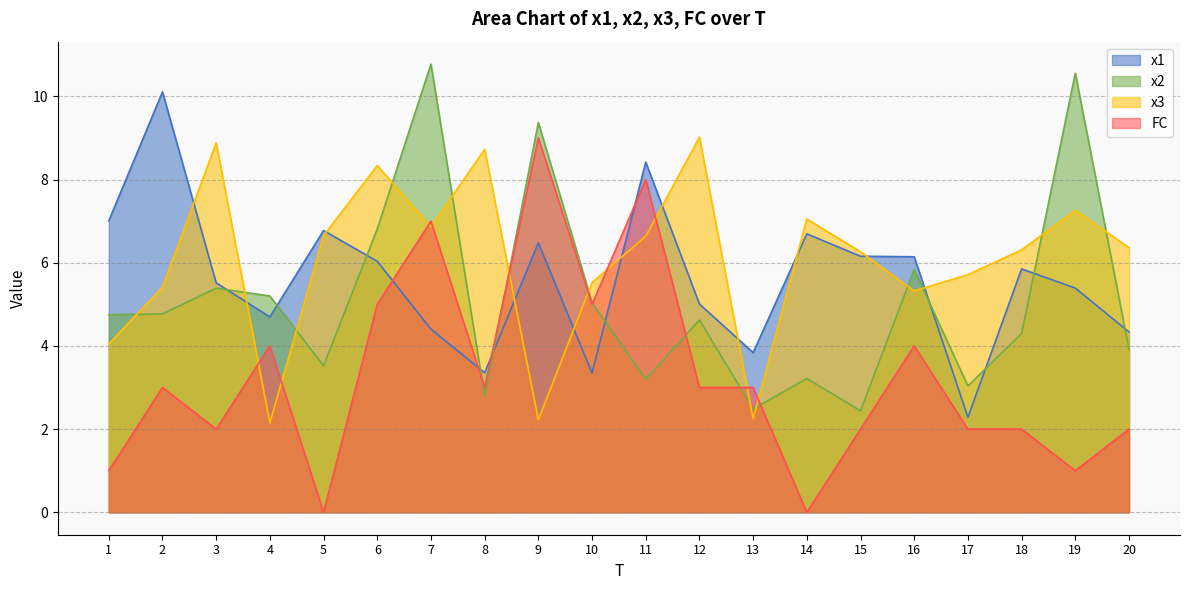

Where is the first local maximum for x1?

2